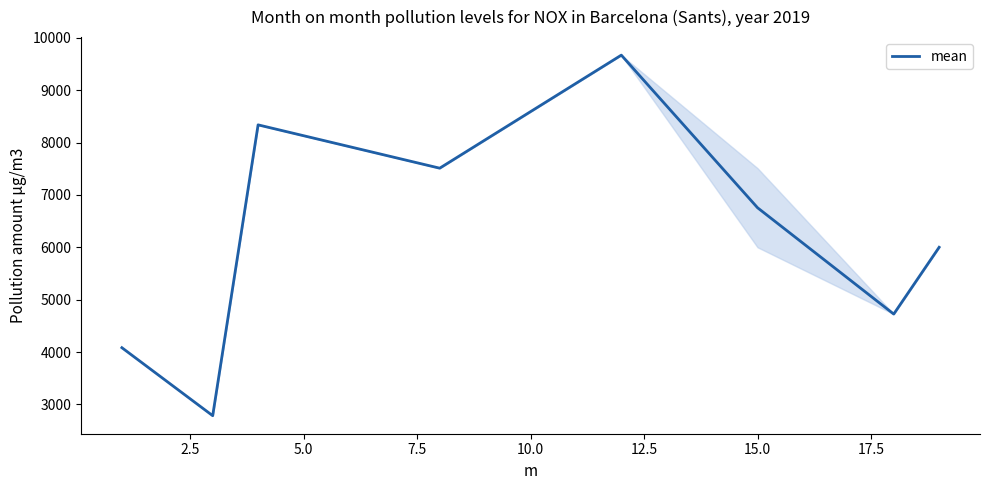

What is the greatest value displayed?

9668